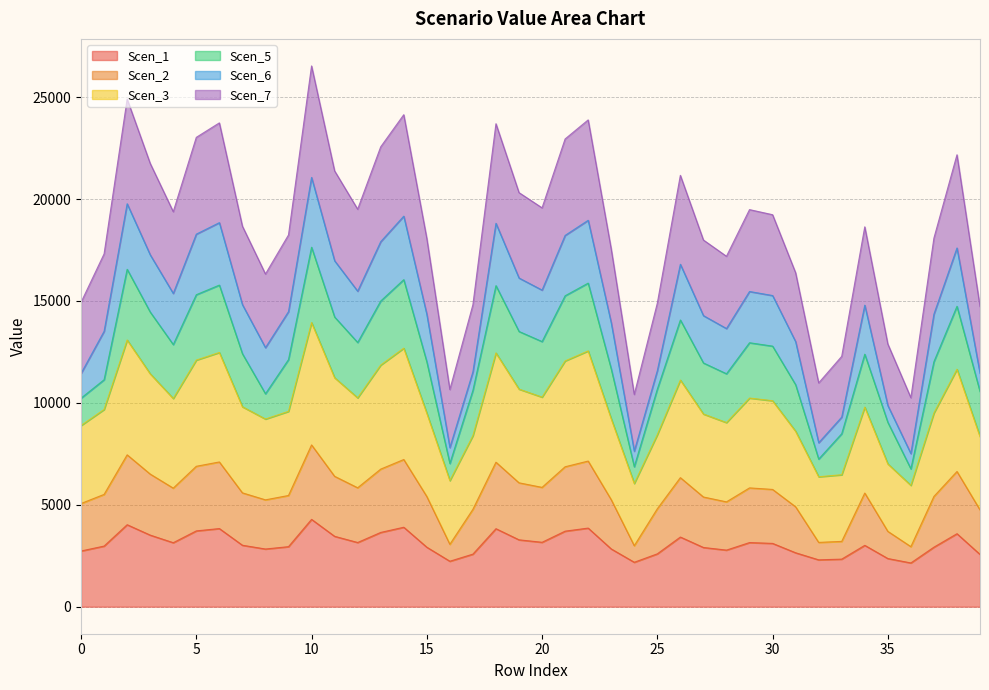

What is the highest value of the Scen_1 series?

4284.1